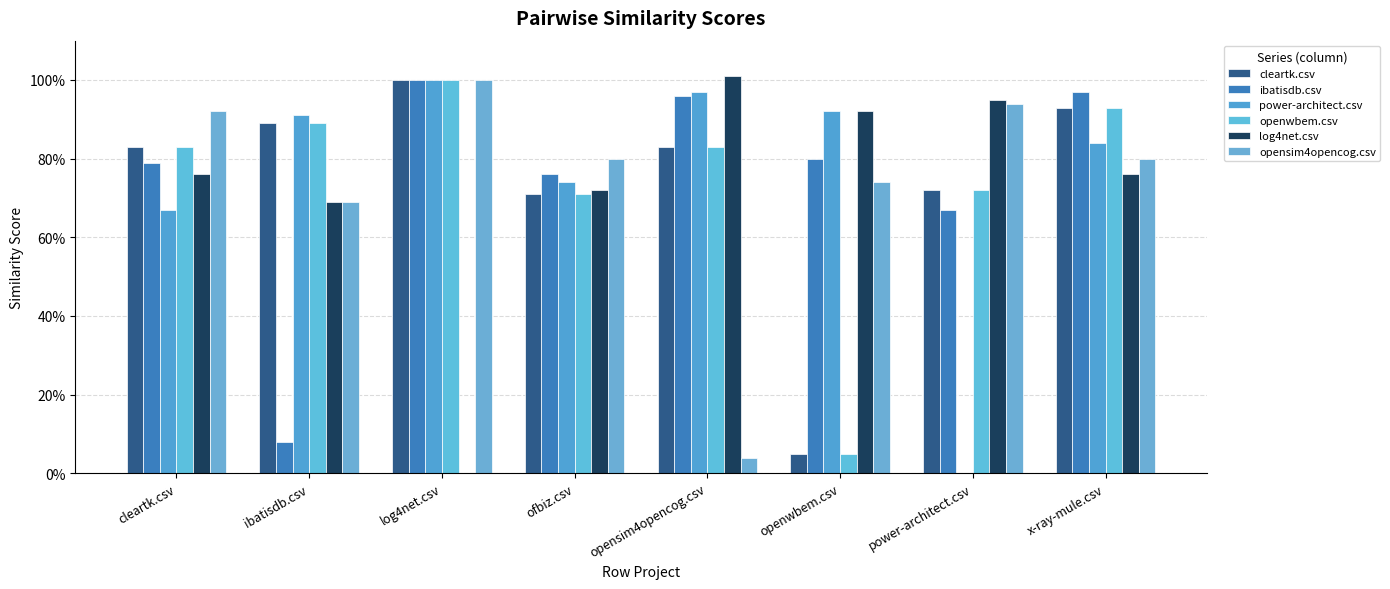

Which label corresponds to the largest value in the chart?

opensim4opencog.csv